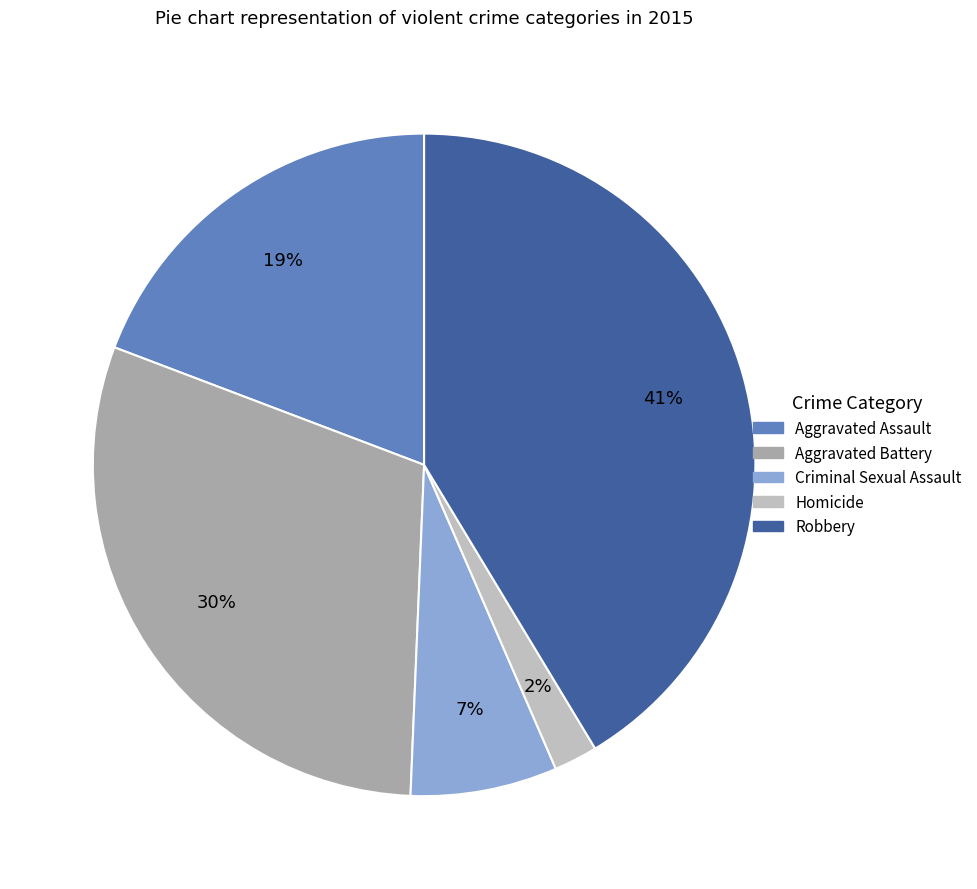

What is the largest slice in the pie chart?

Robbery